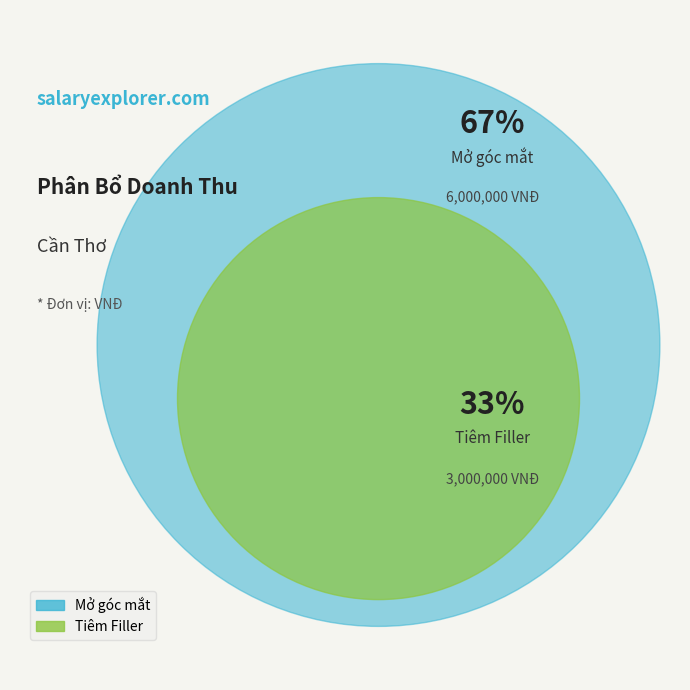

To the nearest percent, what portion does Mở góc mắt represent?

67%